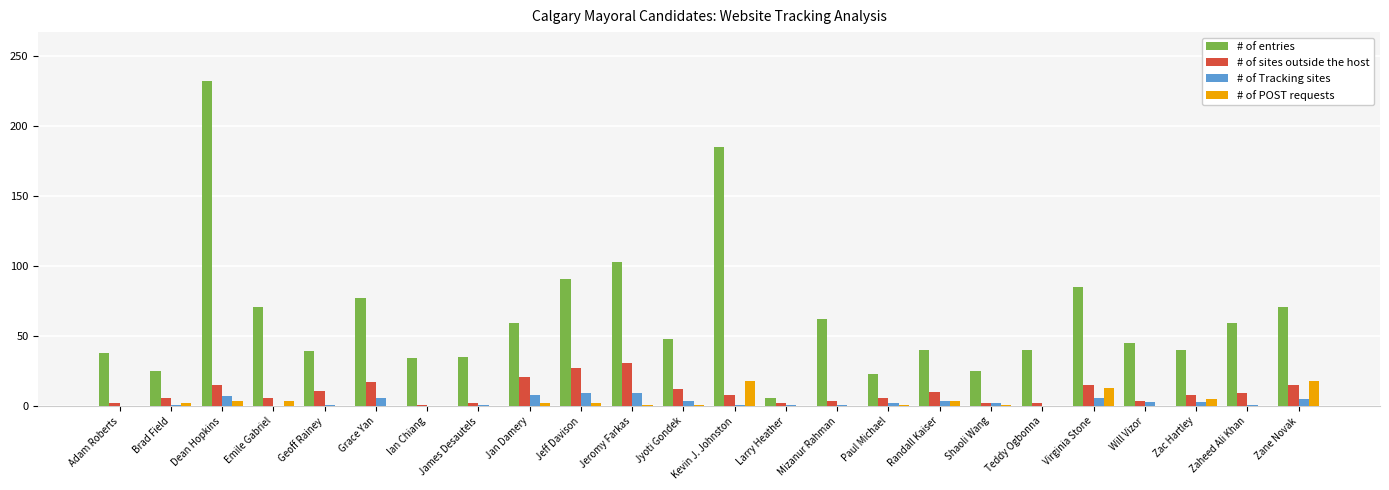

At which label does # of entries first exceed 48?

Dean Hopkins